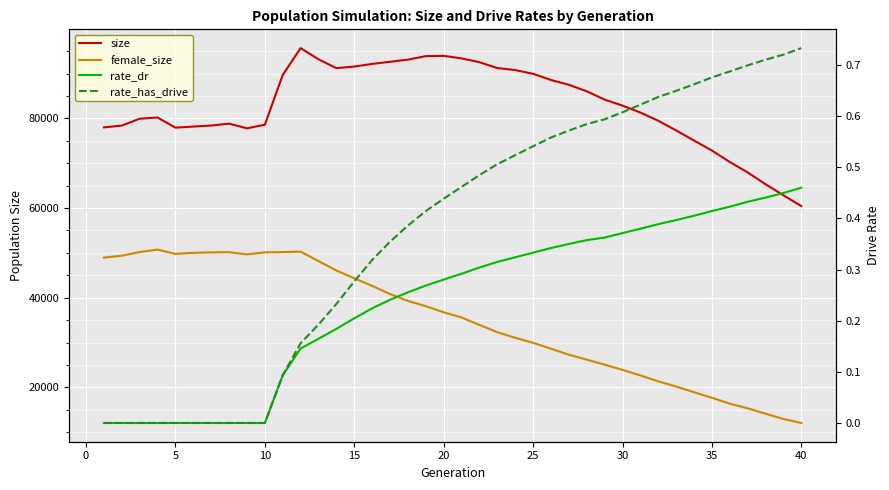

True or false: size and female_size intersect in this chart.

False